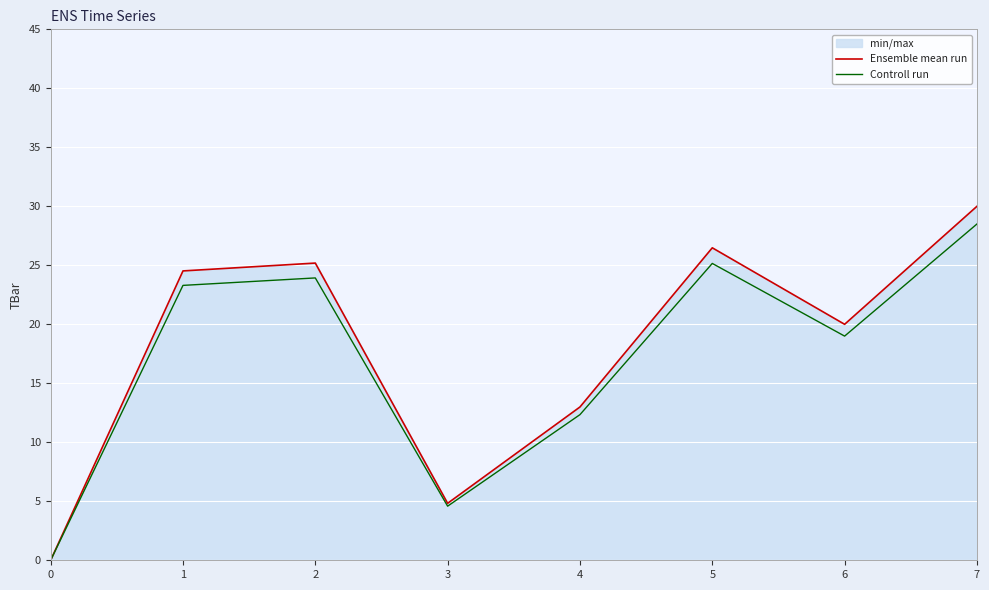

Which series has the largest range (max minus min)?

Ensemble mean run